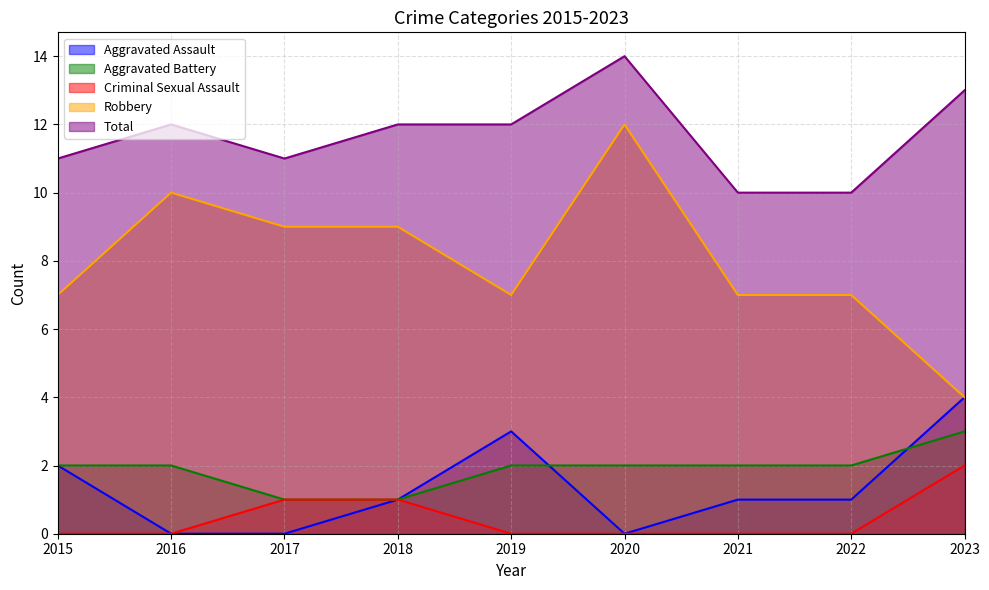

Which category has the highest value in the Robbery series?

2020